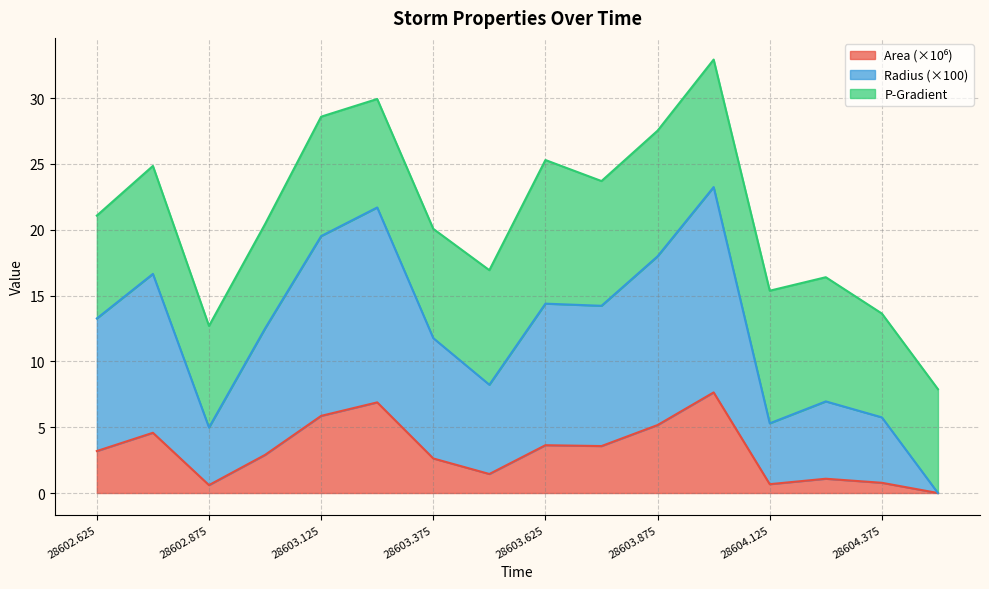

Does the chart have visible grid lines?

Yes